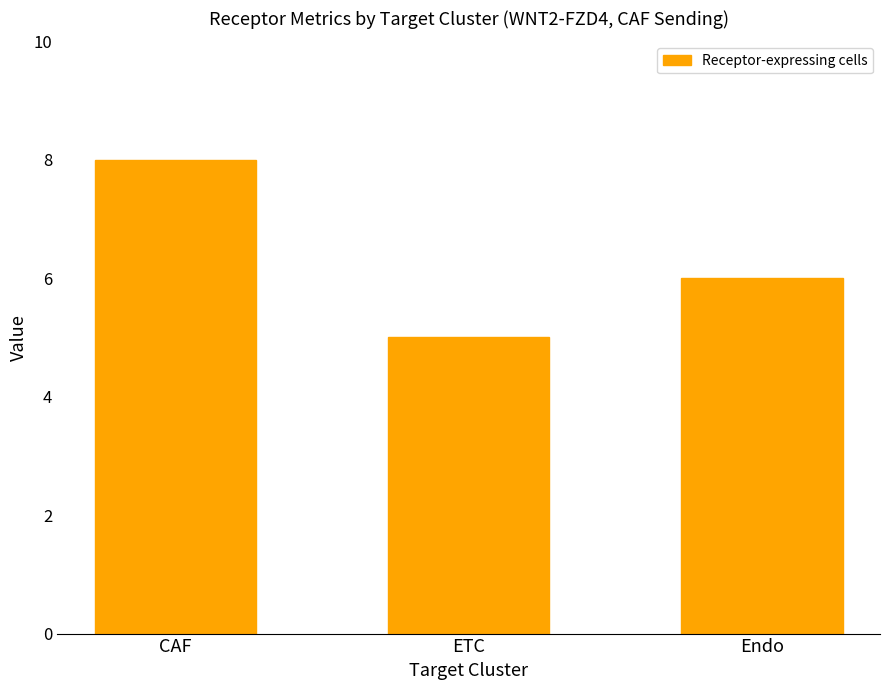

Reading left to right, list all the values displayed in this chart.

CAF=8	ETC=5	Endo=6